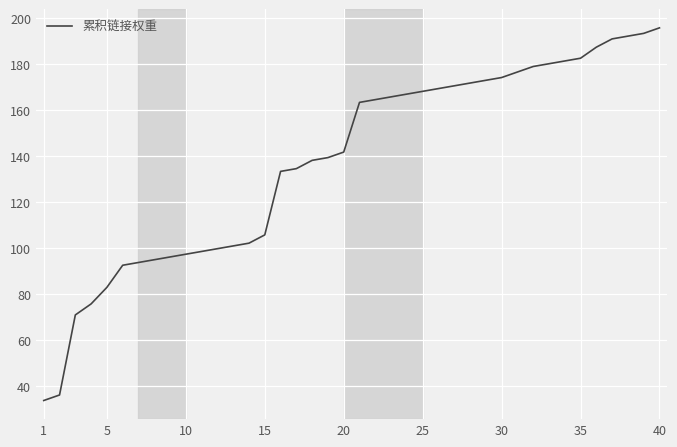

What is the smallest value displayed?

33.6